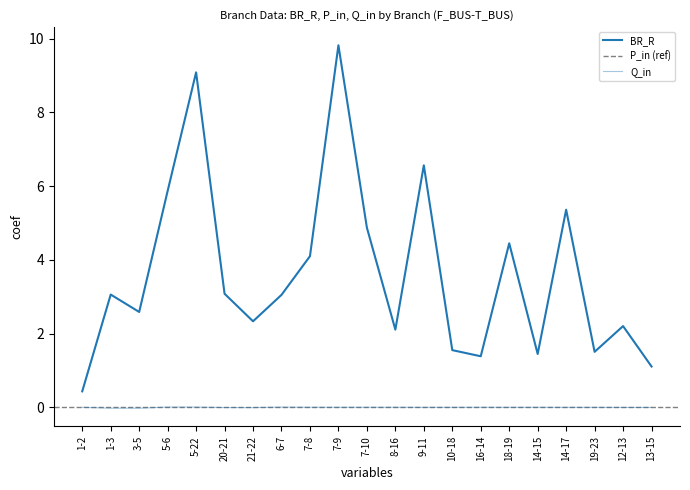

At which label does BR_R first exceed 3?

1-3